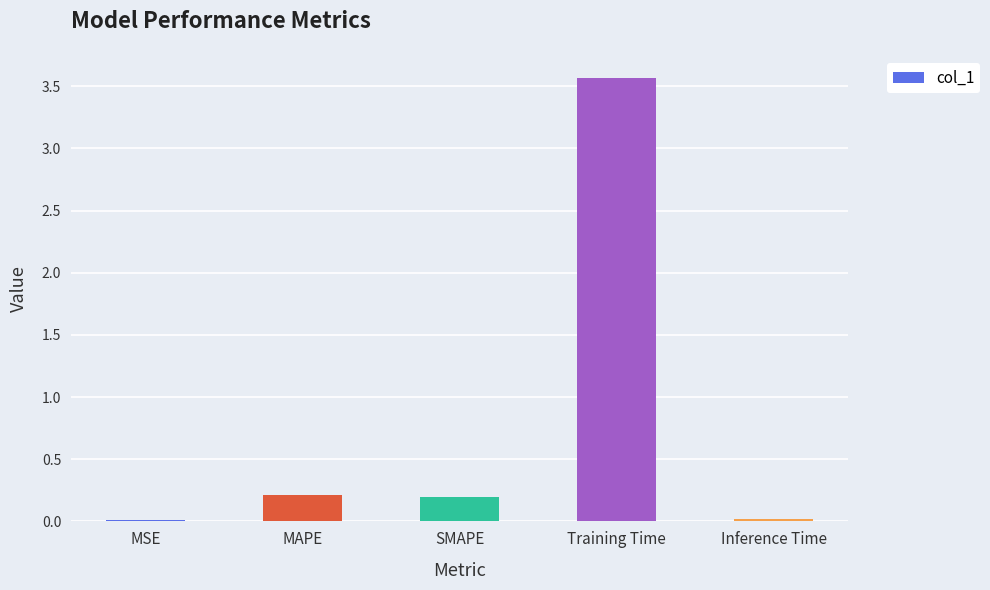

What is the sum of all values?

4.0